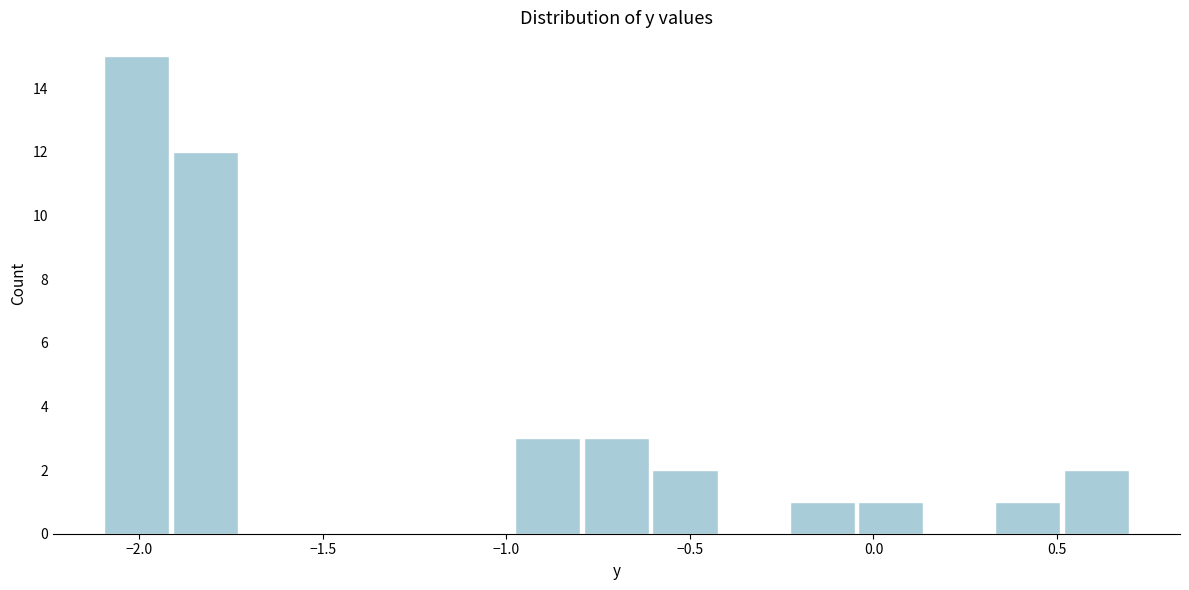

Around what value on the x-axis is the tallest bar? Give the approximate position of its centre, as read against the axis.

-2.00